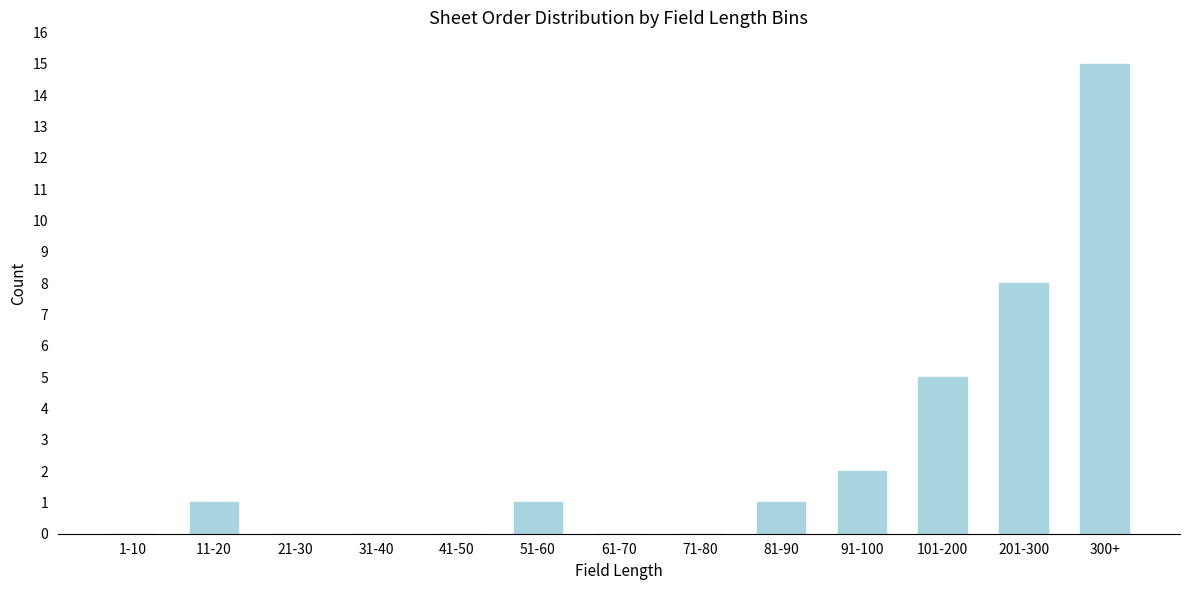

Reading right to left, extract all data points from this chart.

300+=15	201-300=8	101-200=5	91-100=2	81-90=1	71-80=0	61-70=0	51-60=1	41-50=0	31-40=0	21-30=0	11-20=1	1-10=0